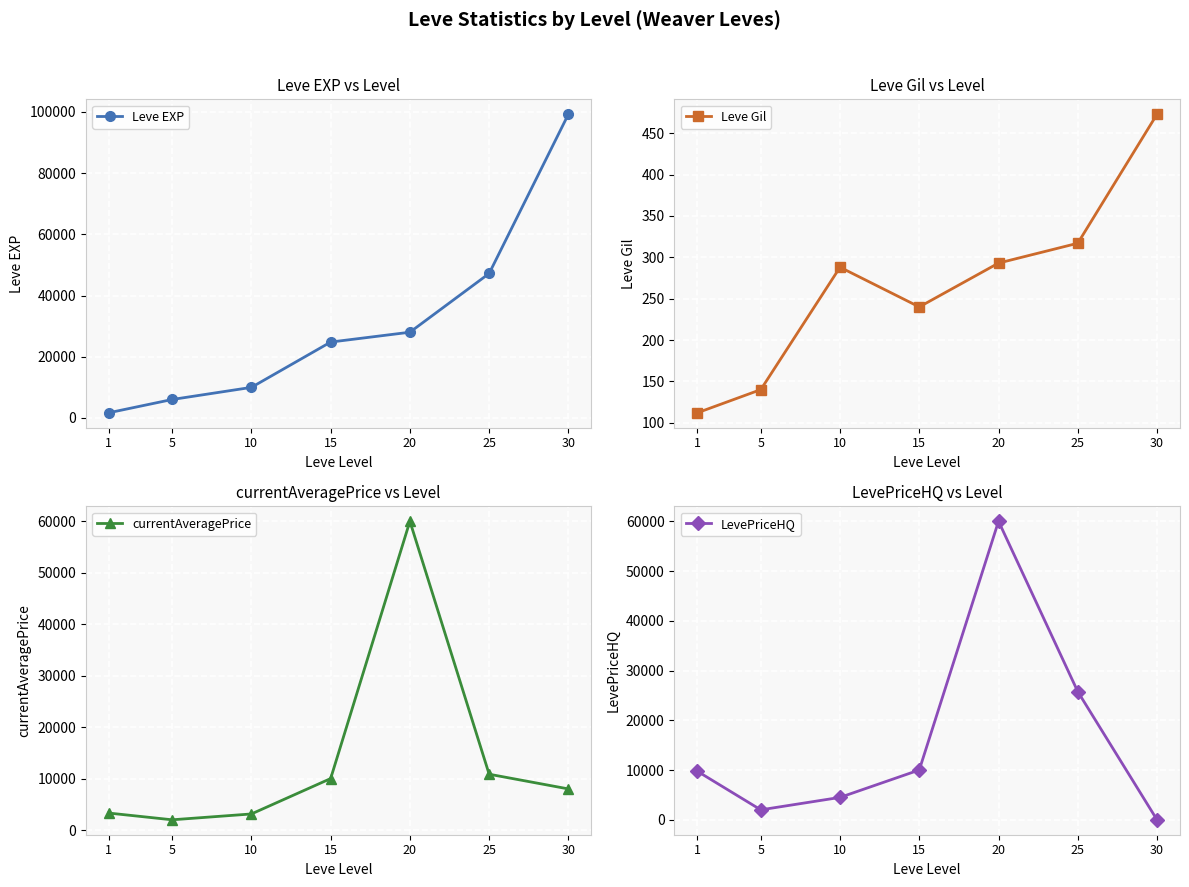

List the series in order of their peak value, lowest first.

Leve Gil, currentAveragePrice, LevePriceHQ, Leve EXP